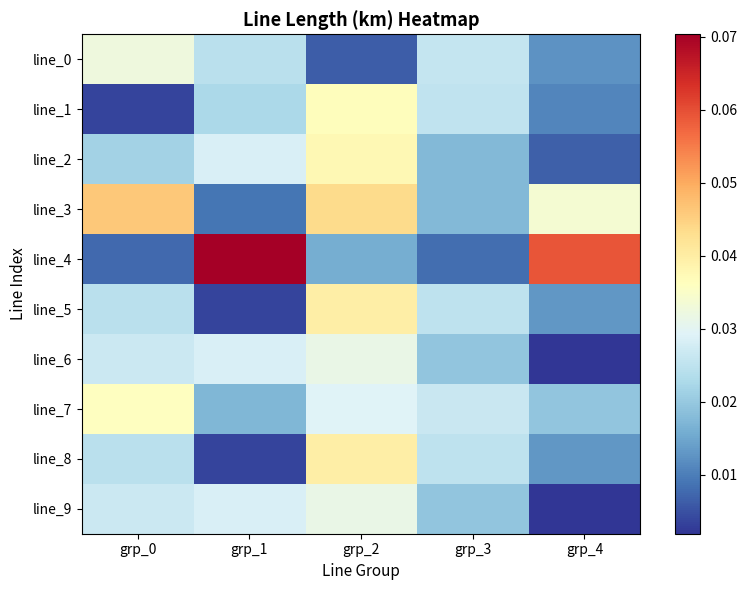

What is the total value across all series at grp_4?

0.2